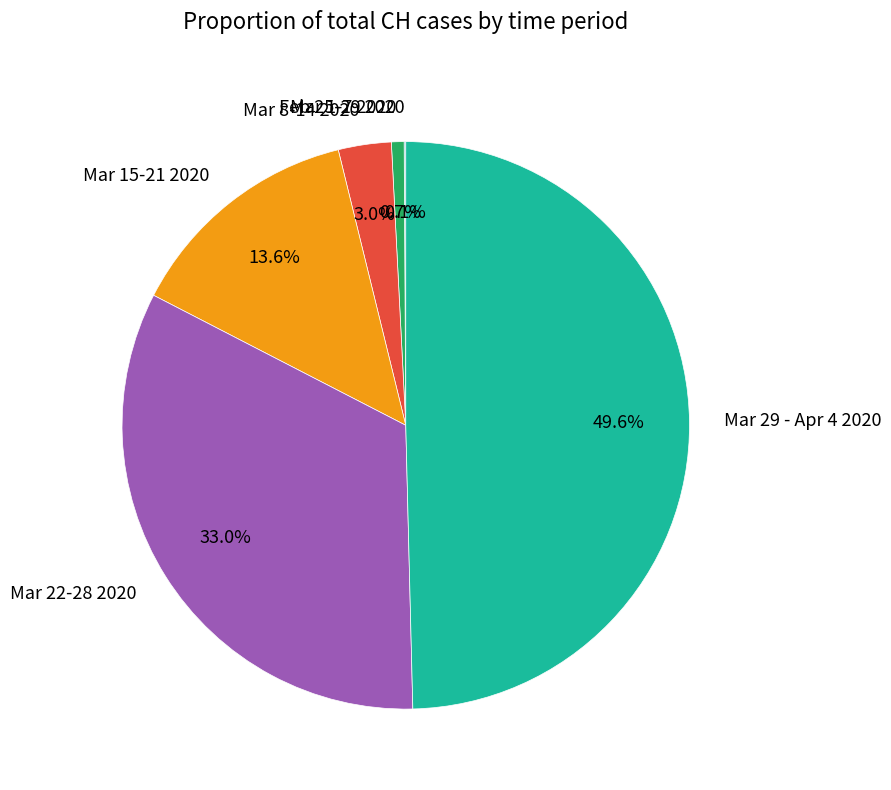

What percentage is NOT represented by Mar 29 - Apr 4 2020?

50.4%